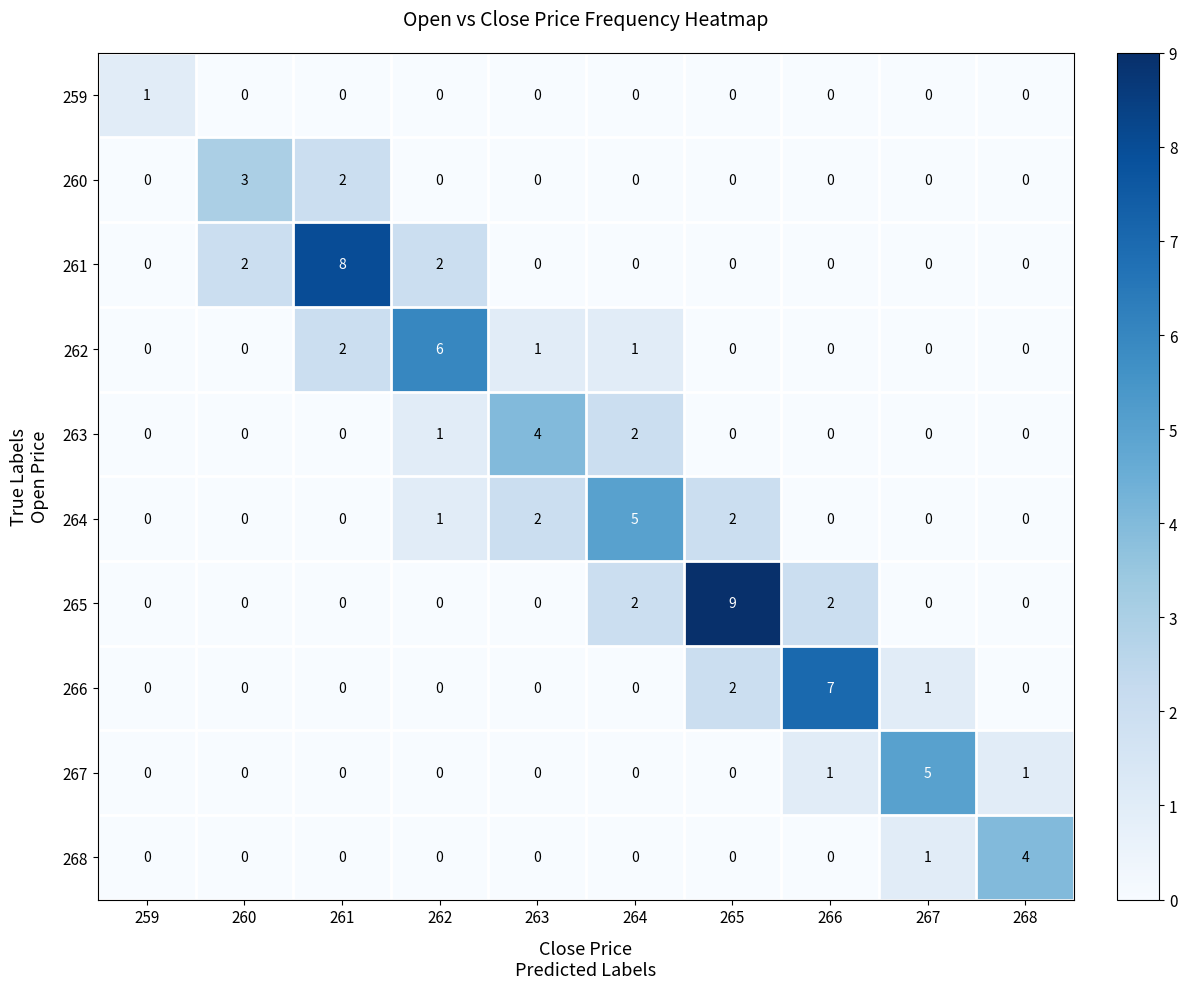

What is the sum of all 260 values?

5